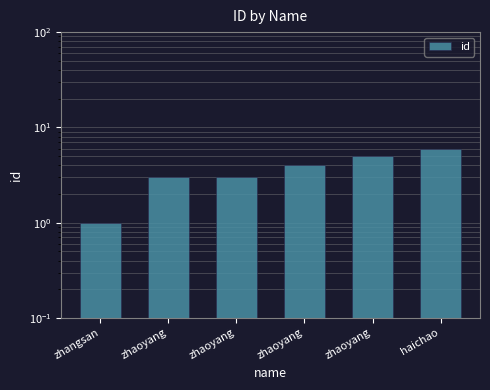

Is it true that the value at zhaoyang is 8?

False